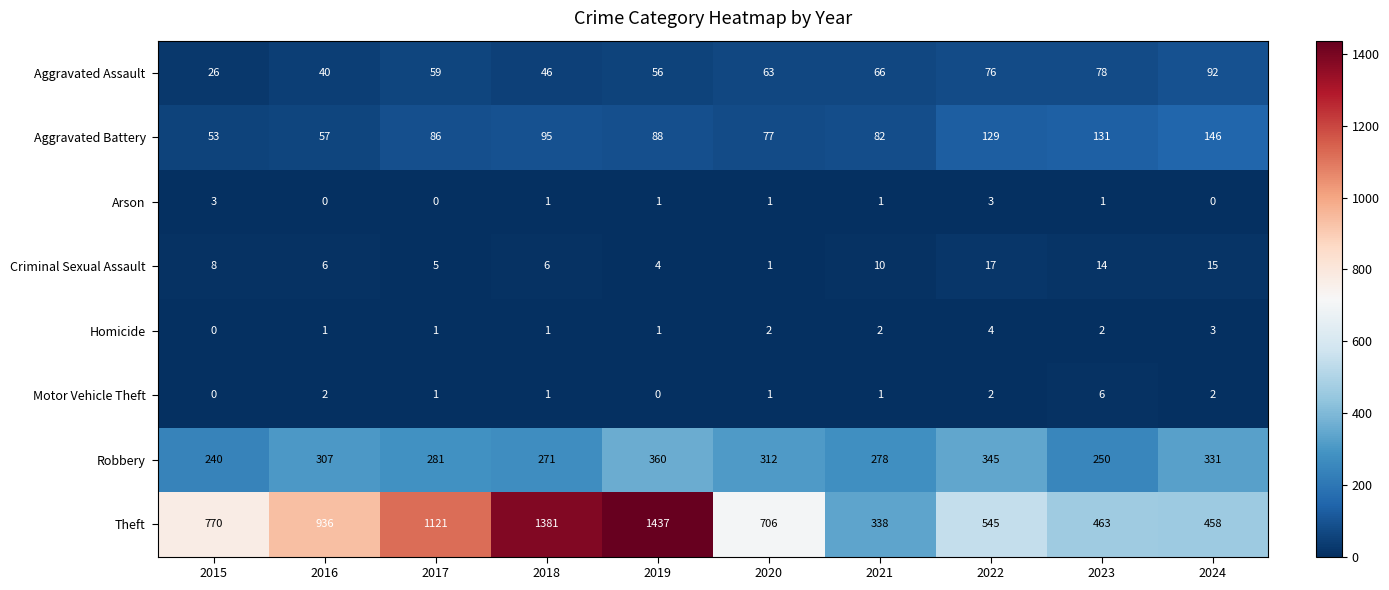

List the labels in order of Aggravated Assault value, largest first.

2024, 2023, 2022, 2021, 2020, 2017, 2019, 2018, 2016, 2015